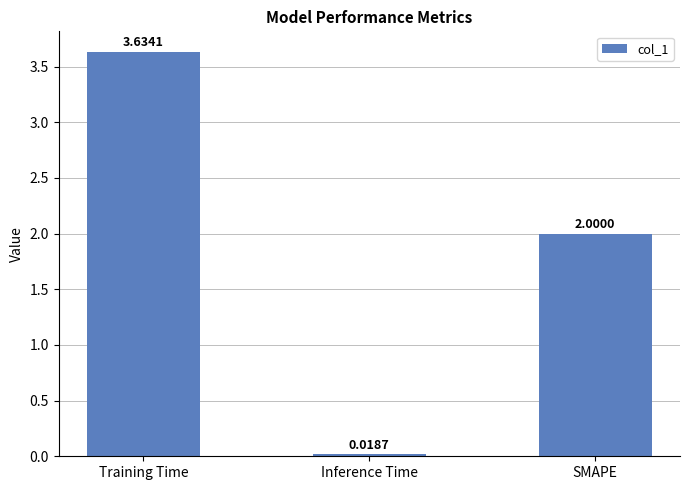

What position from the right is Inference Time?

2